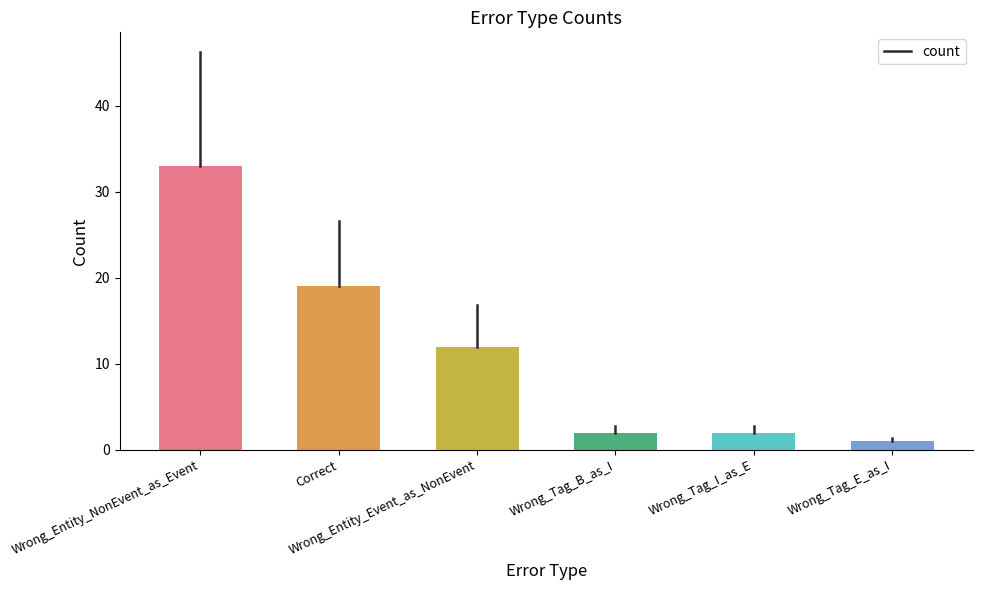

Between Wrong_Tag_B_as_I and Wrong_Entity_NonEvent_as_Event, which is larger?

Wrong_Entity_NonEvent_as_Event